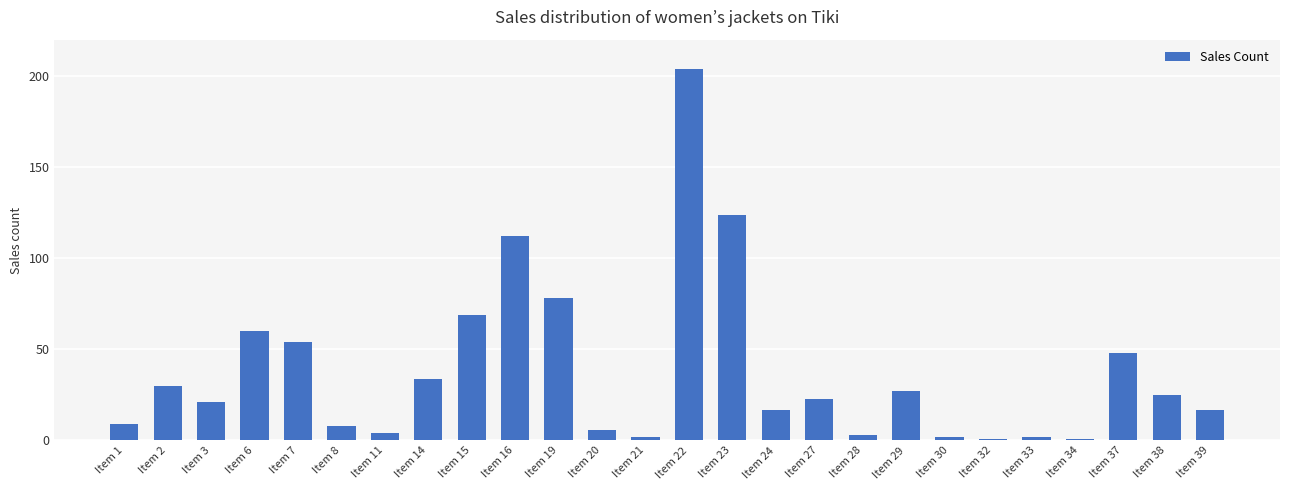

Between Item 1 and Item 6, which is larger?

Item 6